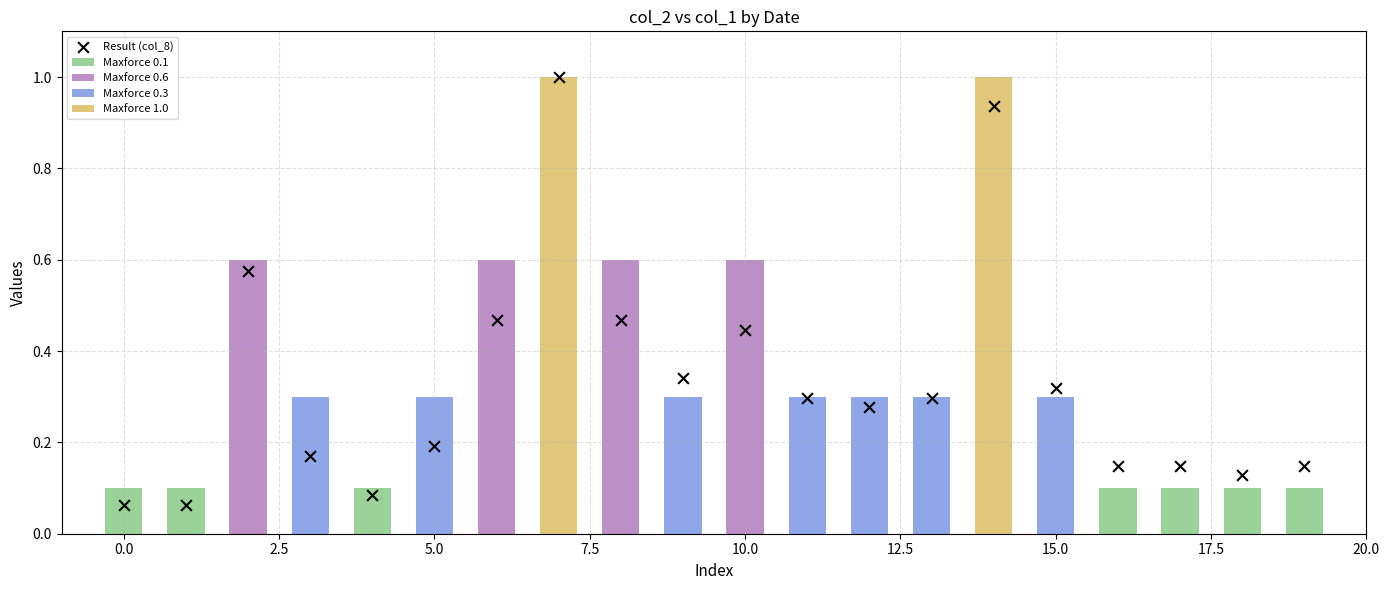

Which has a higher value, 12 or 17?

12